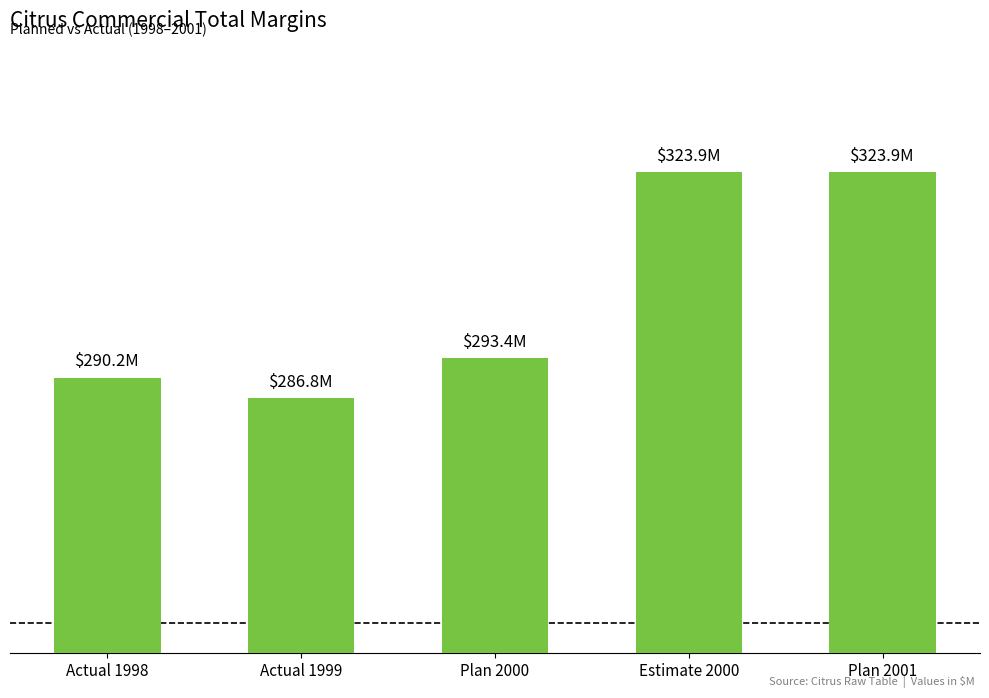

What is the difference between the values at Plan 2001 and Actual 1998?

33.7